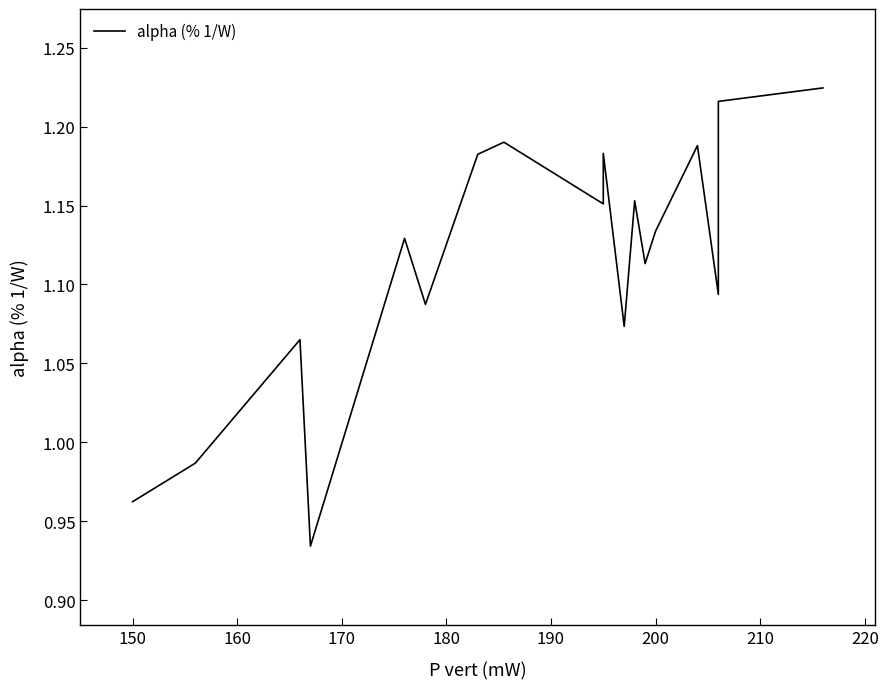

Does the chart display data point markers on the line(s)?

No